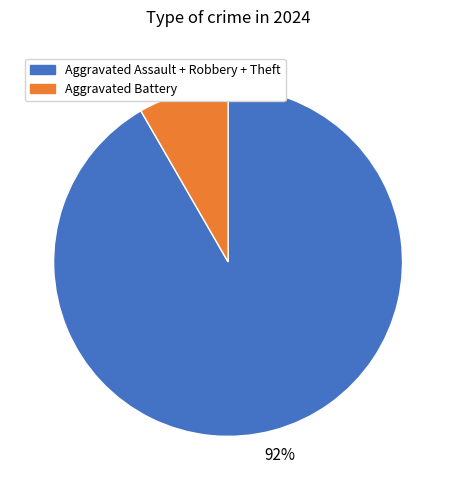

The Aggravated Battery slice represents 1% of the pie. True or false?

False